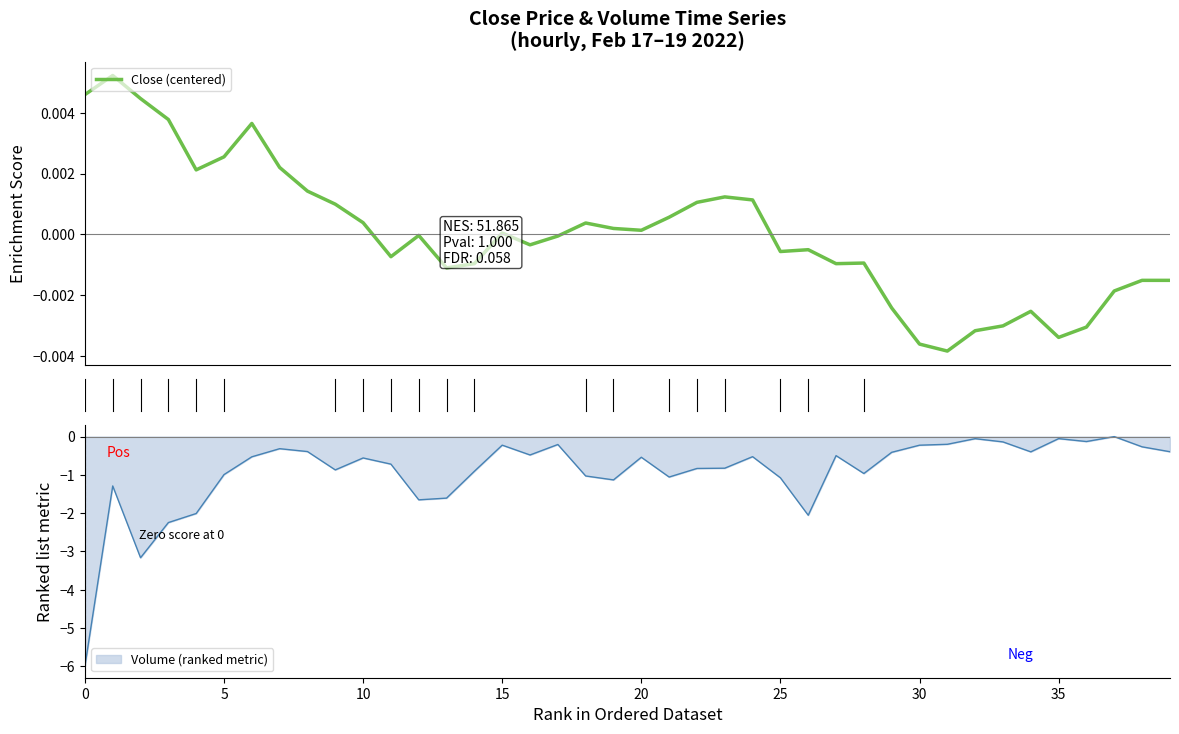

What are all the series names shown in the legend?

Close, Volume